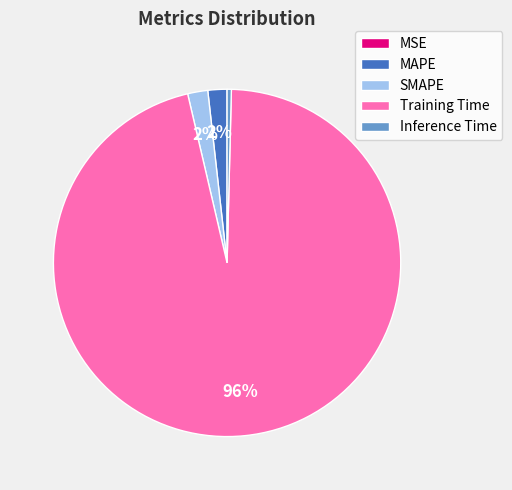

The MAPE slice represents 2% of the pie. True or false?

True